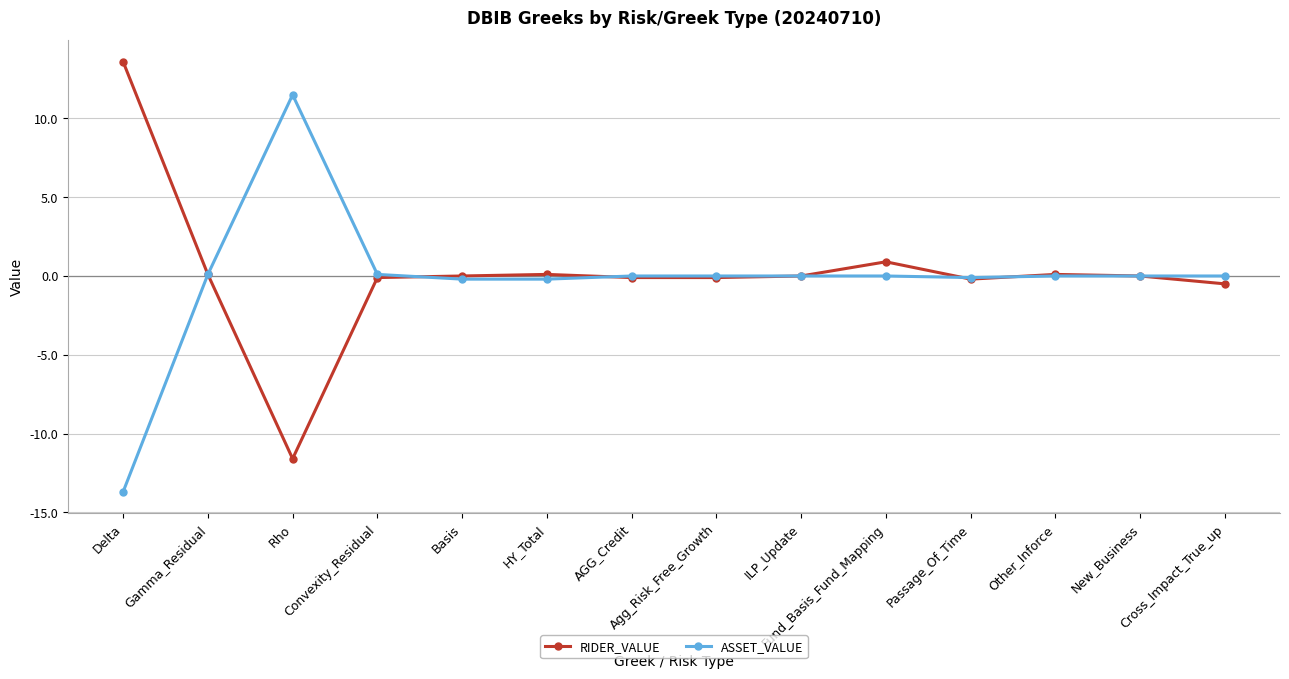

What is the average value of the RIDER_VALUE series?

0.2